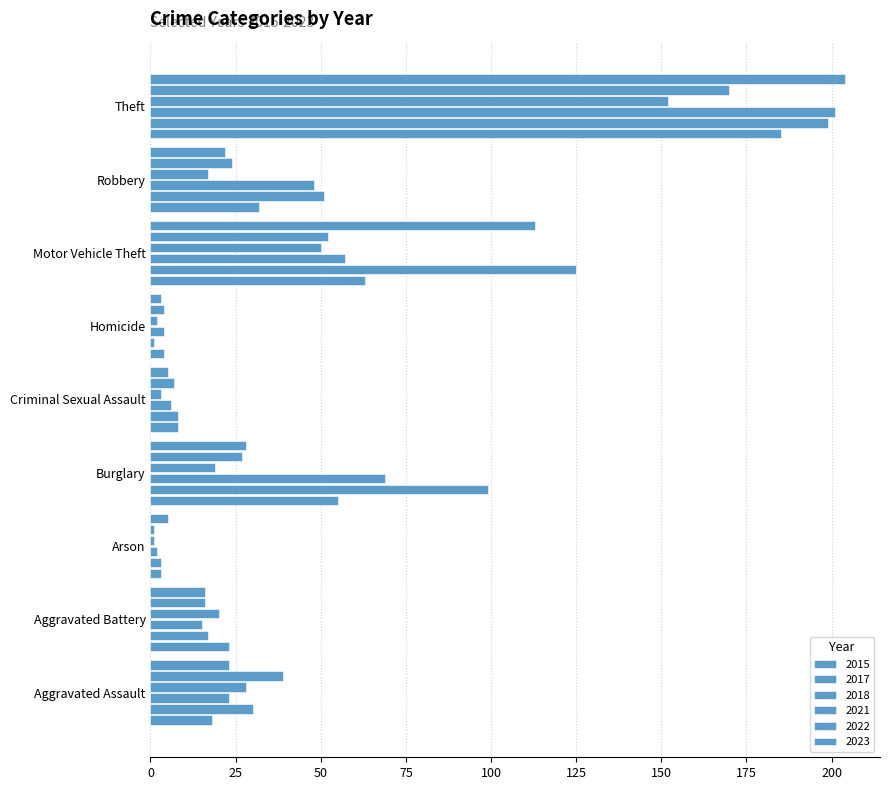

Count the number of categories in the chart.

9